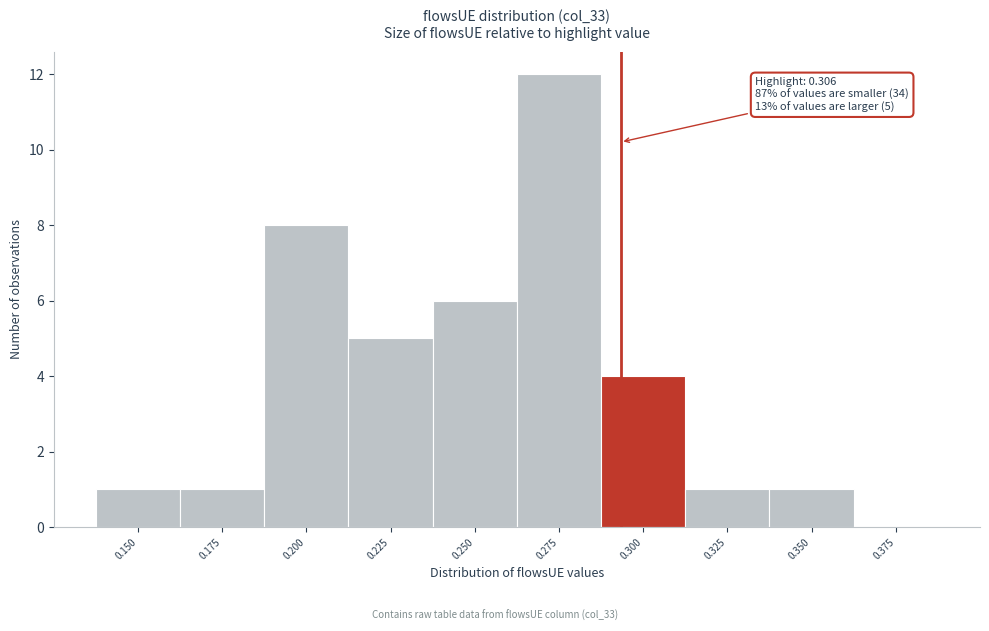

Reading left to right, what are all the values shown in this chart?

0.150=1	0.175=1	0.200=8	0.225=5	0.250=6	0.275=12	0.300=4	0.325=1	0.350=1	0.375=0